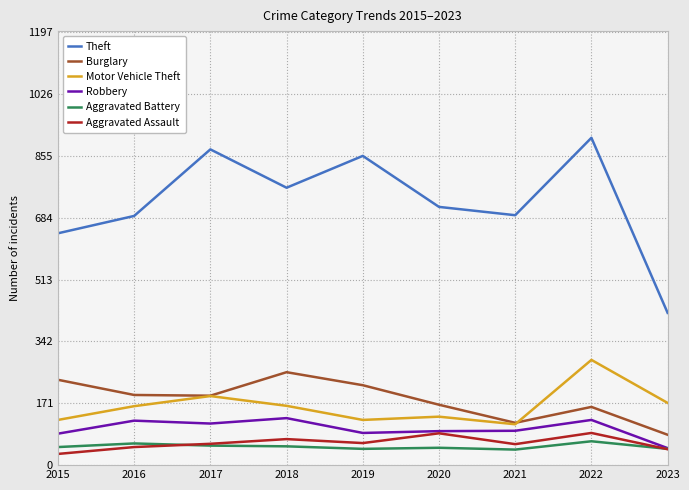

What value does the Theft series have at 2019, to the nearest 5?

855